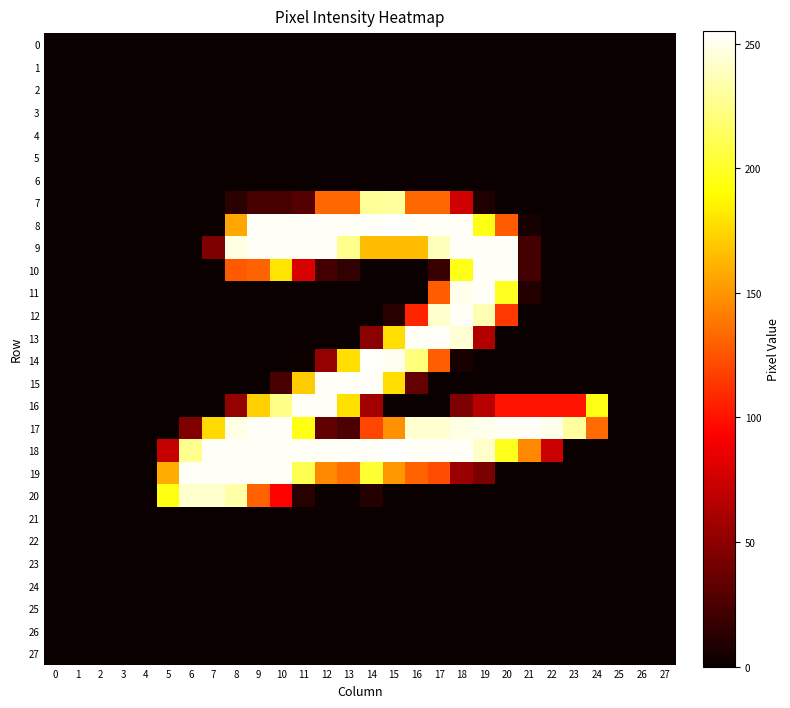

Which has a higher value, 27 or 15?

27